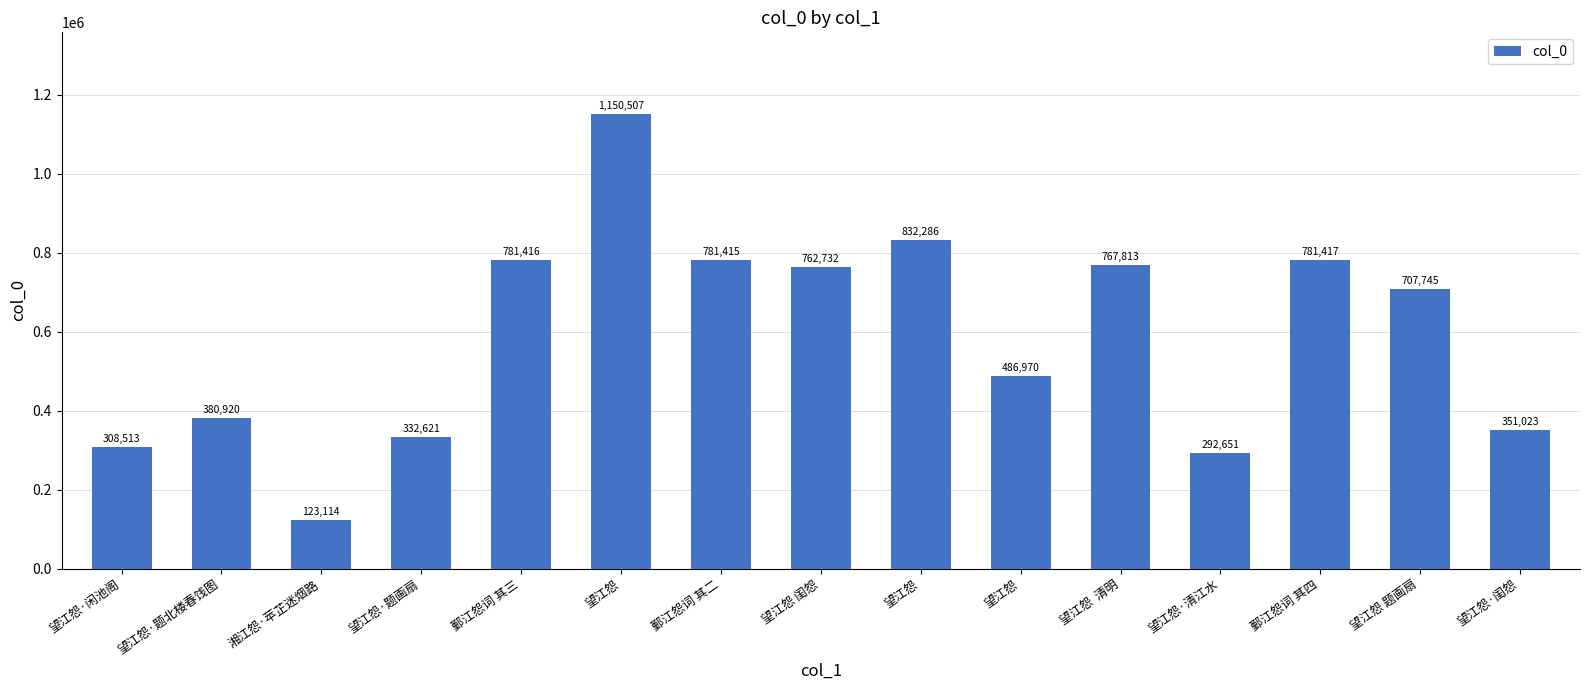

How many bars are there in total?

15